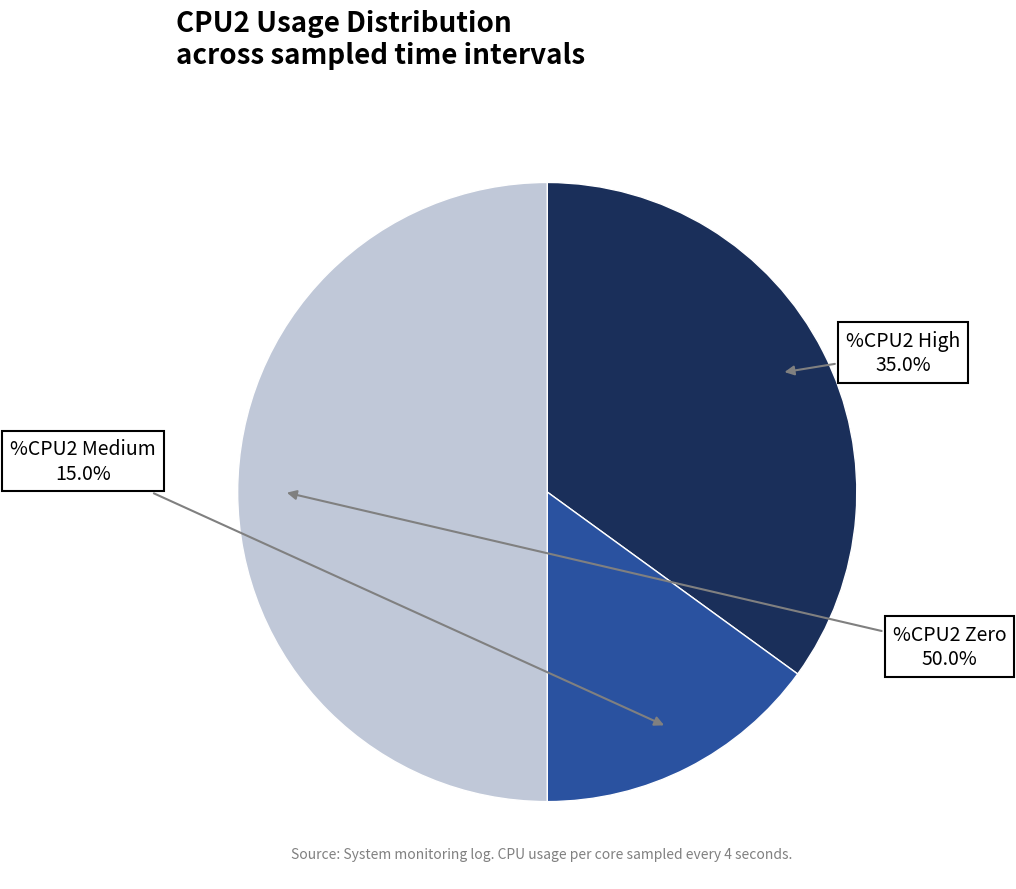

How many segments does this pie chart have?

3